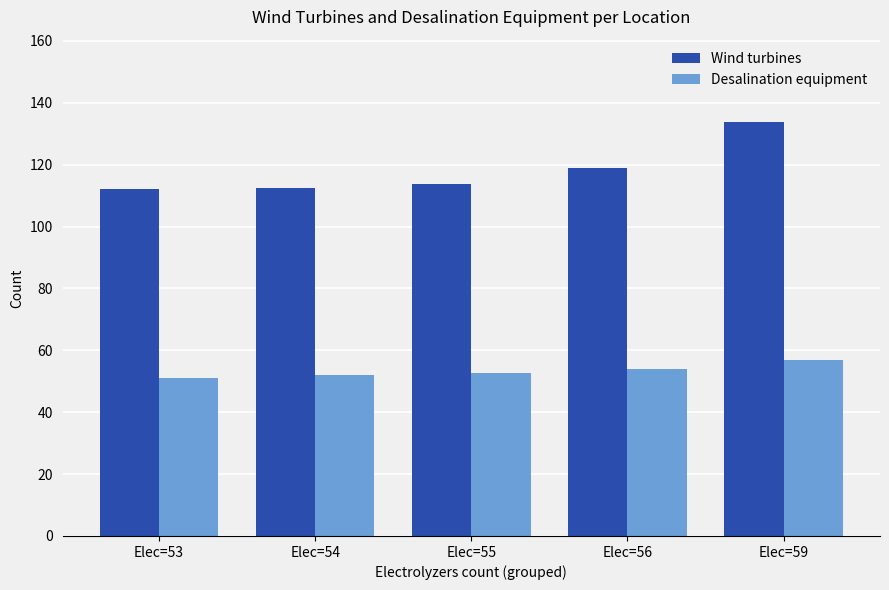

Does the chart contain stacked bars?

No